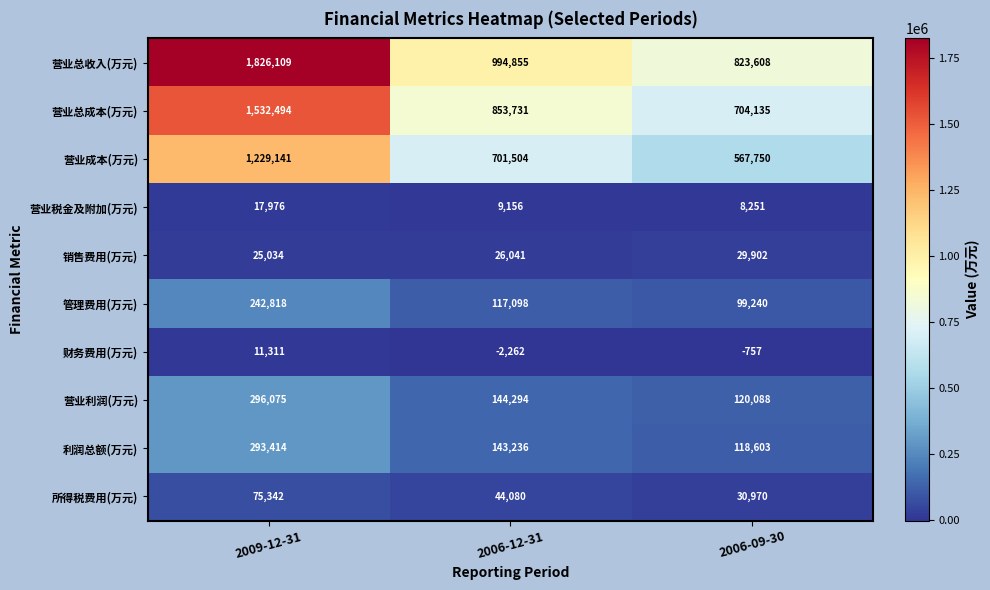

Count the number of data series in this chart.

10